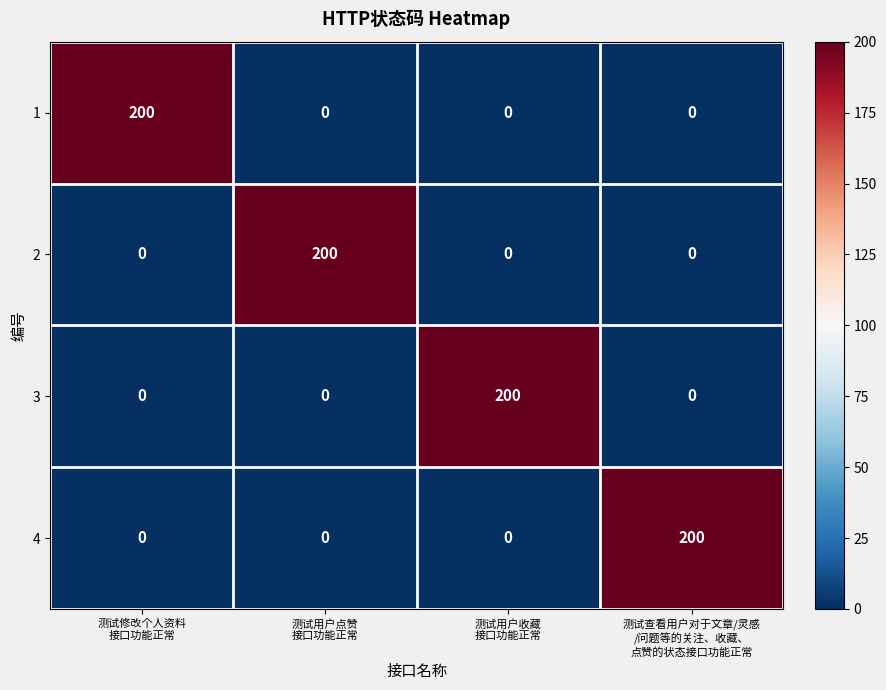

Count the 2 values in the range 0 to 200.

4